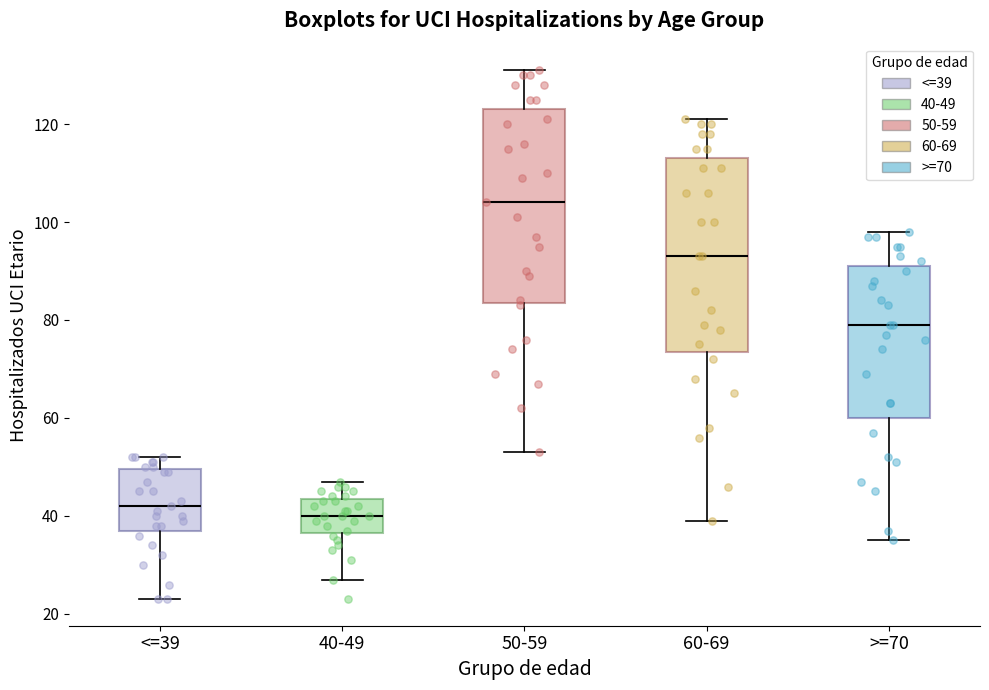

Reading left to right, transcribe this box plot: for each box, give where its median line is, the range the box spans, and where its two whiskers end, as read against the y-axis. The values are not printed on the chart, so give them approximately, as read against the axis.

<=39: median 42, box 38 to 50, whiskers 24 to 52
40-49: median 40, box 36 to 44, whiskers 28 to 48
50-59: median 104, box 84 to 124, whiskers 54 to 132
60-69: median 94, box 74 to 114, whiskers 40 to 122
>=70: median 80, box 60 to 92, whiskers 36 to 98